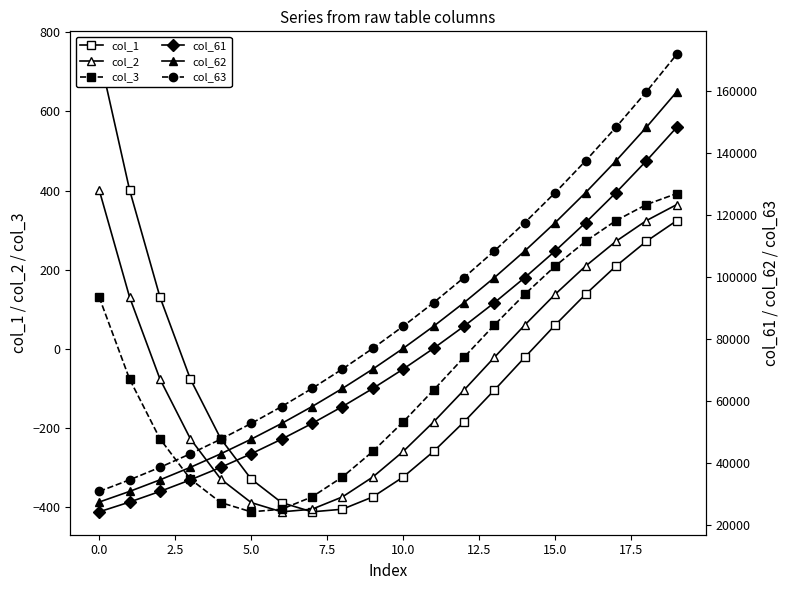

What is the difference between the maximum and minimum values in the col_62 series?

132196.9